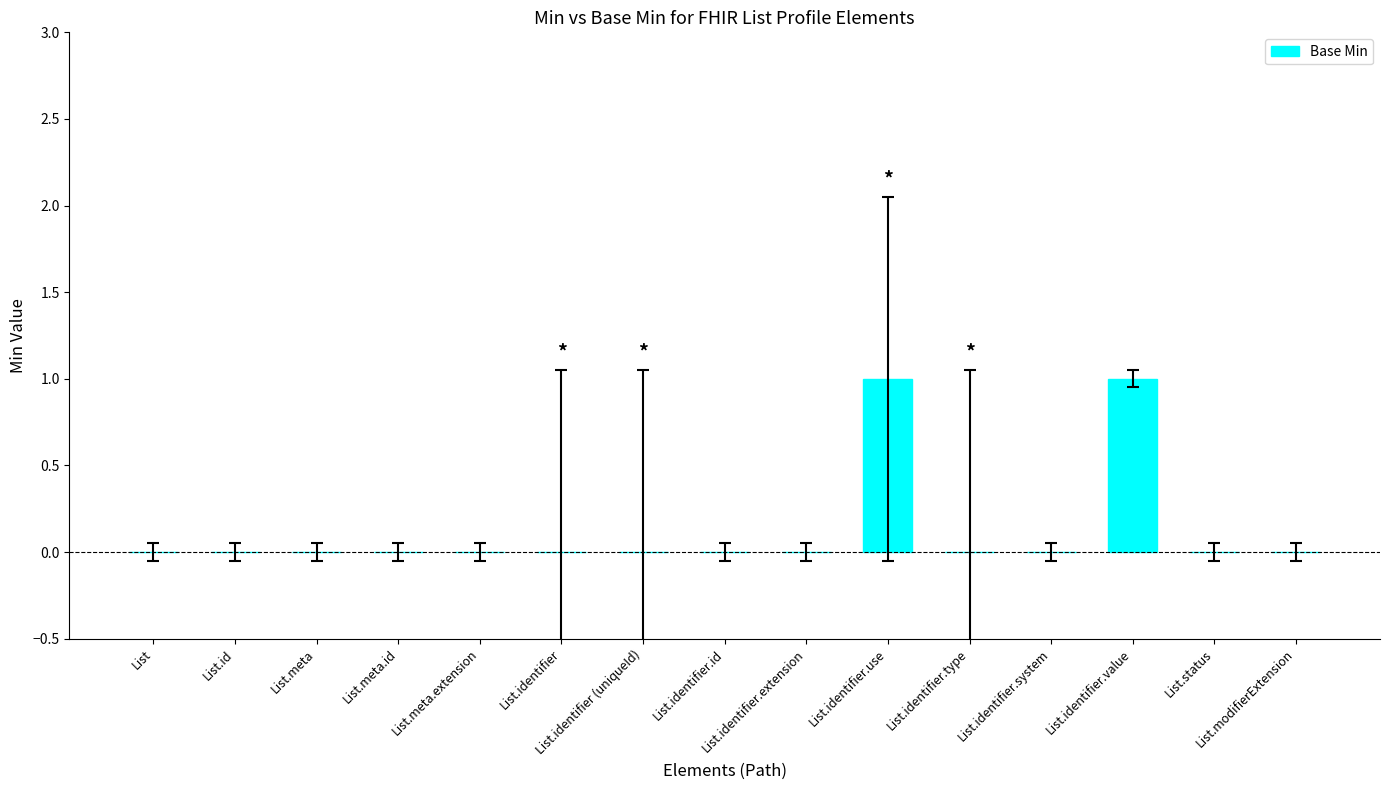

What is the approximate value at List.identifier.use?

1